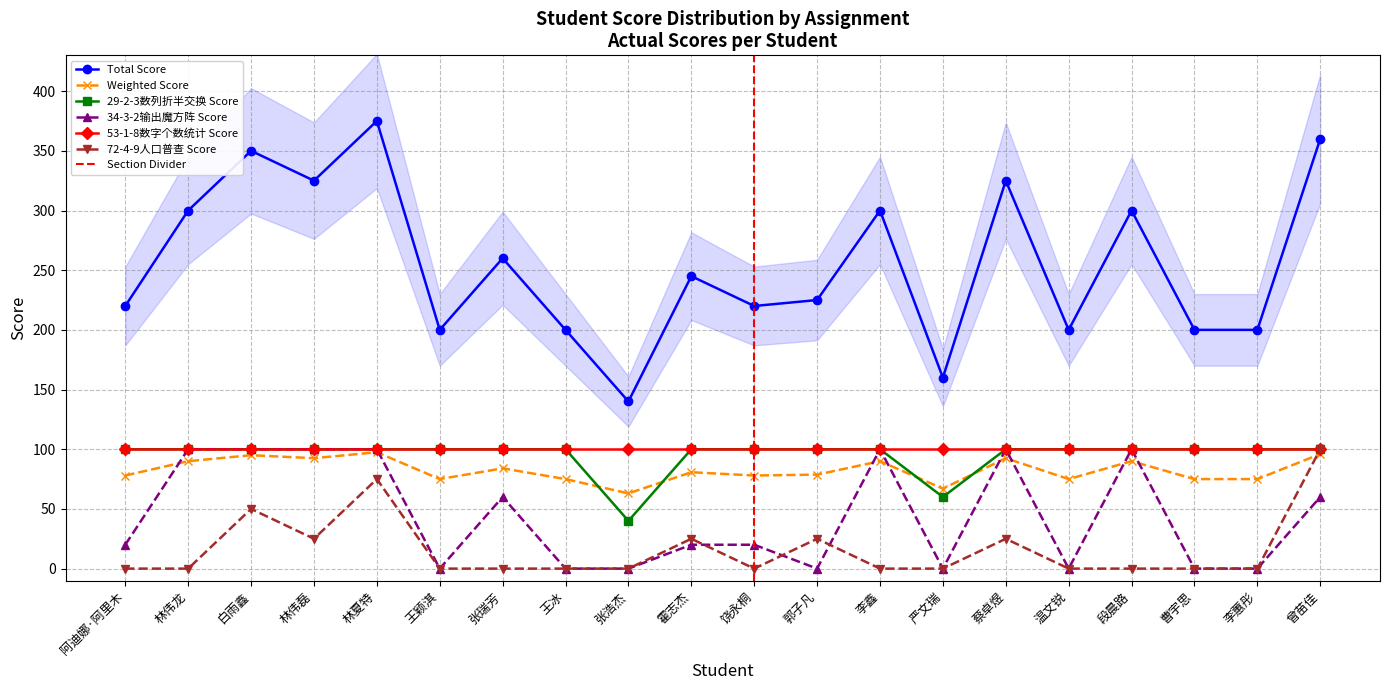

What position from the left is 曹宇思?

18